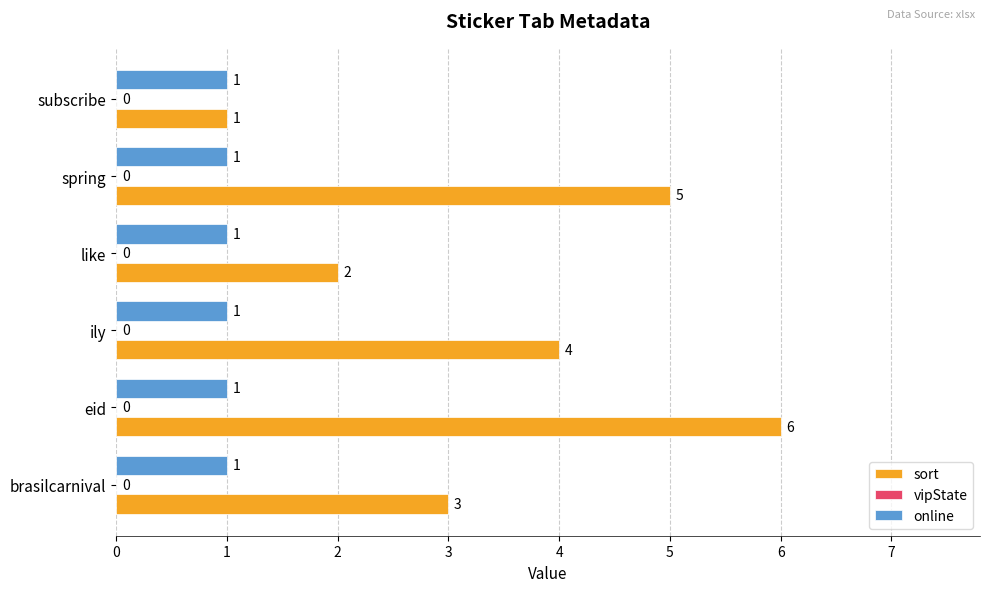

Which series has the largest total across all categories?

sort